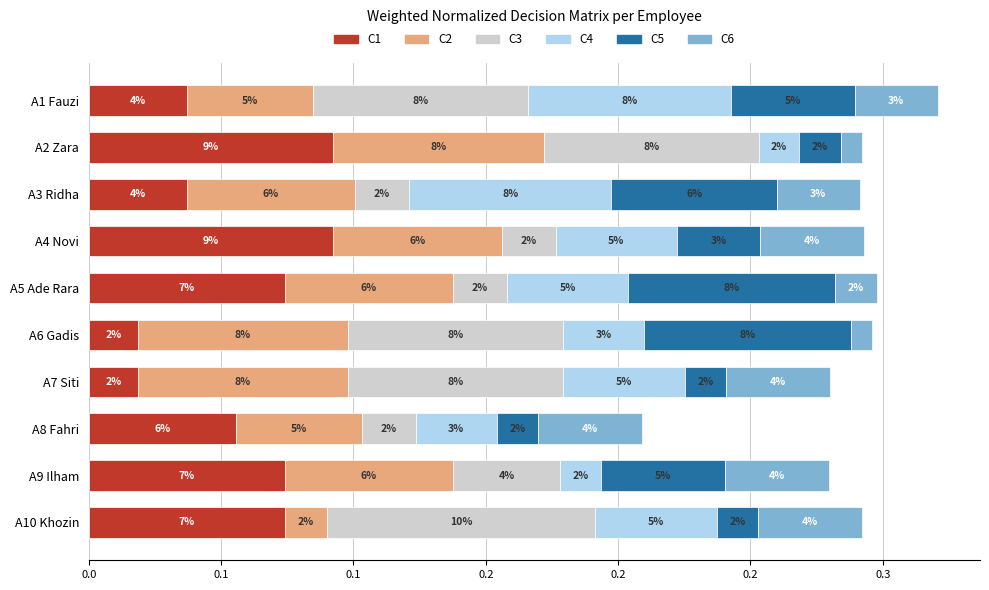

What are all the series names shown in the legend?

C1, C2, C3, C4, C5, C6